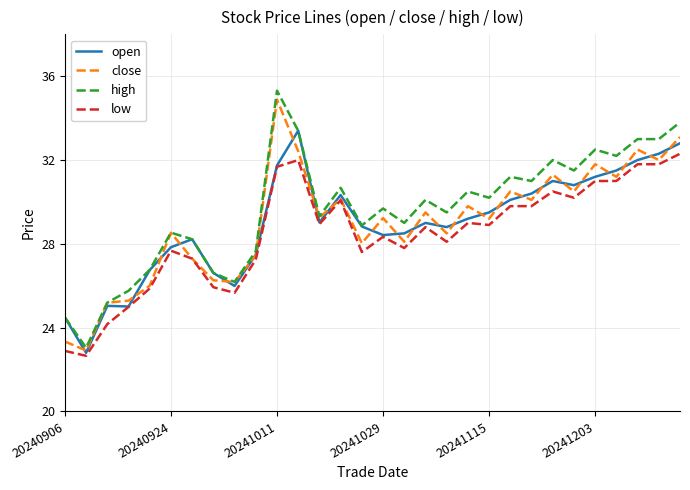

True or false: low and high intersect in this chart.

False